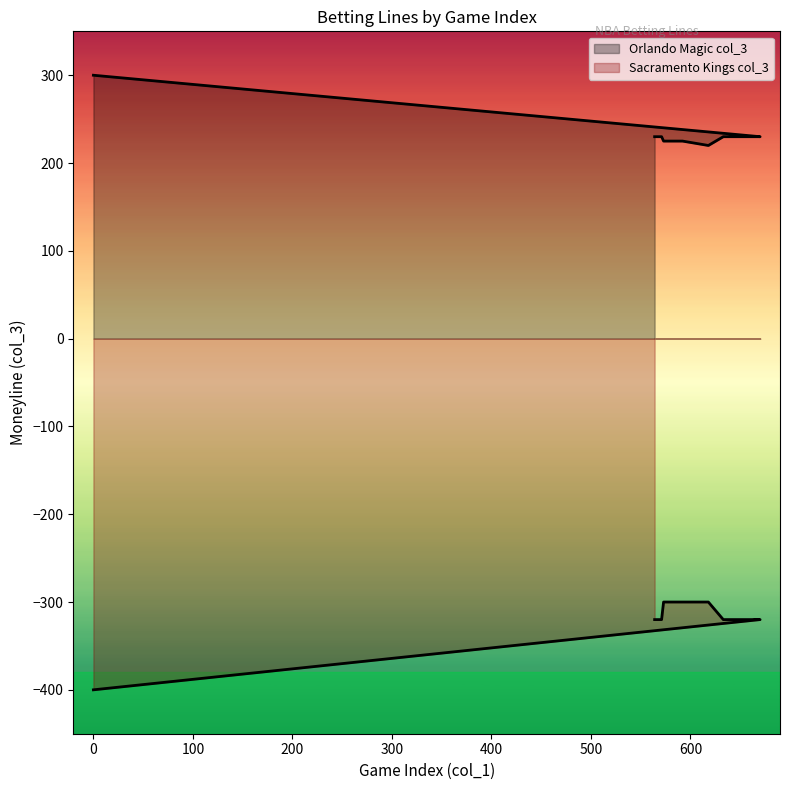

List the series in order of their peak value, highest first.

Orlando Magic col_3, Sacramento Kings col_3